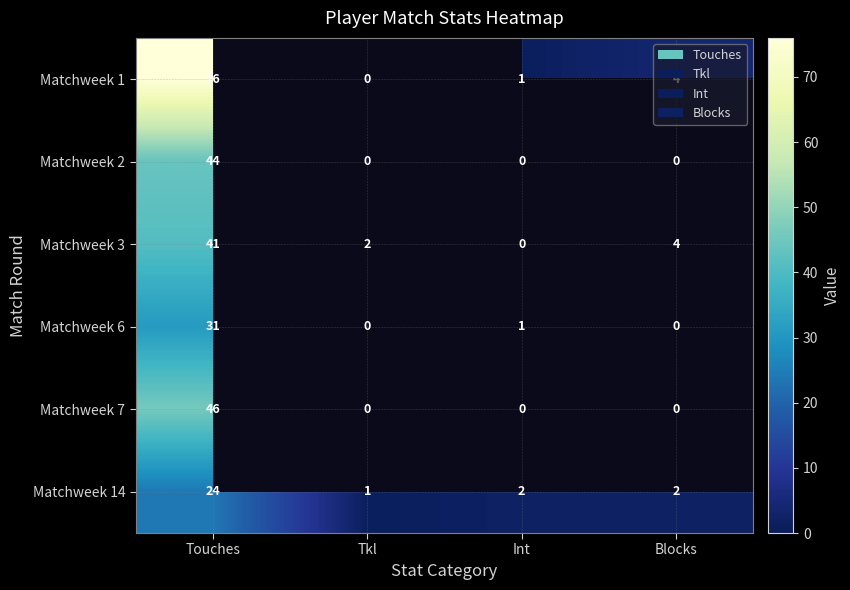

Is the value of Matchweek 6 at Touches greater than the value of Matchweek 14 at Int?

Yes